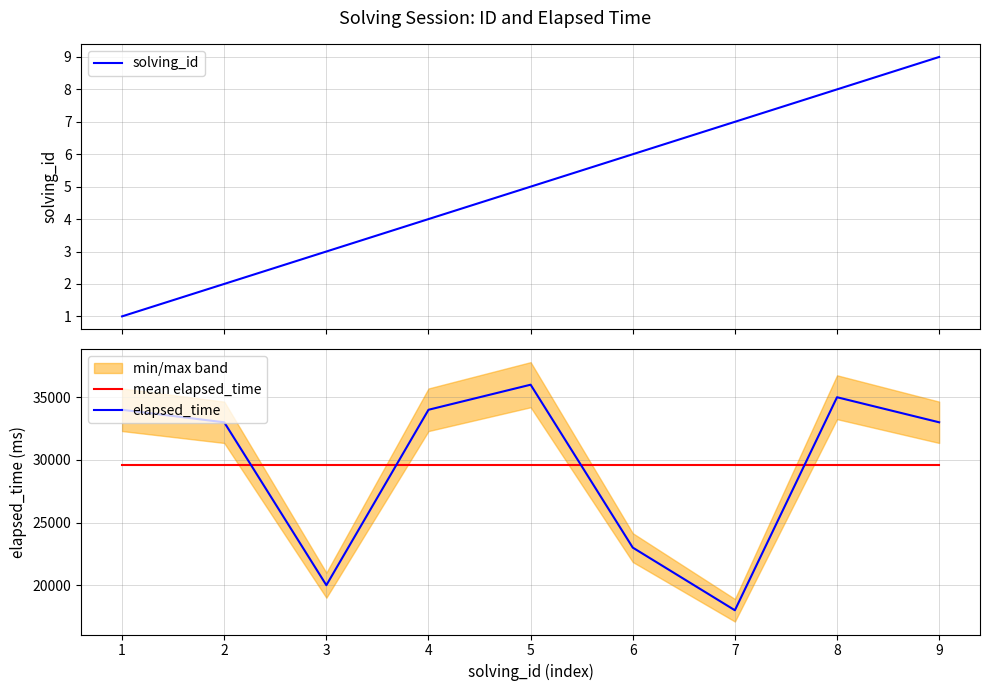

True or false: mean elapsed_time and solving_id intersect in this chart.

False